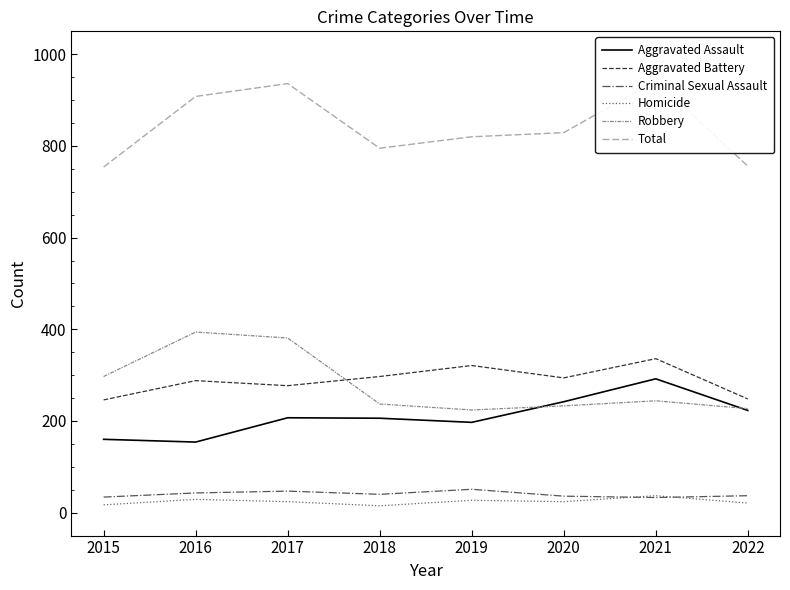

Is it true that Robbery equals 143 at 2017?

False